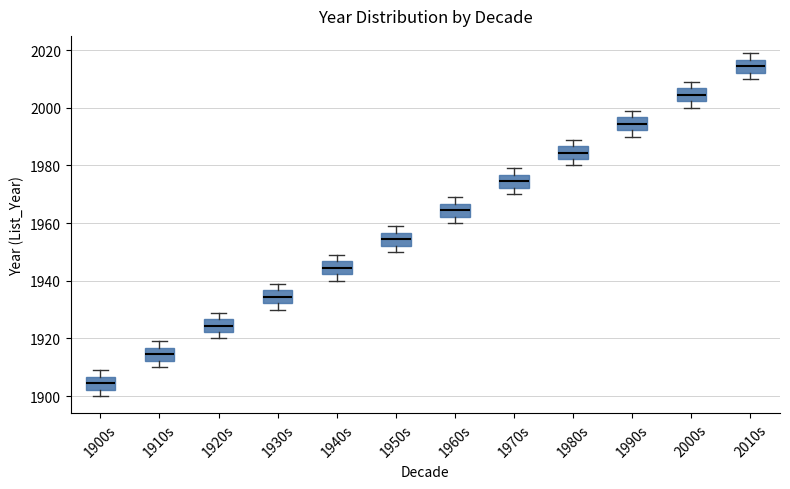

Reading left to right, transcribe this box plot: for each box, give where its median line is, the range the box spans, and where its two whiskers end, as read against the y-axis. The values are not printed on the chart, so give them approximately, as read against the axis.

1900s: median 1904, box 1902 to 1906, whiskers 1900 to 1910
1910s: median 1914, box 1912 to 1916, whiskers 1910 to 1920
1920s: median 1924, box 1922 to 1926, whiskers 1920 to 1930
1930s: median 1934, box 1932 to 1936, whiskers 1930 to 1940
1940s: median 1944, box 1942 to 1946, whiskers 1940 to 1950
1950s: median 1954, box 1952 to 1956, whiskers 1950 to 1960
1960s: median 1964, box 1962 to 1966, whiskers 1960 to 1970
1970s: median 1974, box 1972 to 1976, whiskers 1970 to 1980
1980s: median 1984, box 1982 to 1986, whiskers 1980 to 1990
1990s: median 1994, box 1992 to 1996, whiskers 1990 to 2000
2000s: median 2004, box 2002 to 2006, whiskers 2000 to 2010
2010s: median 2014, box 2012 to 2016, whiskers 2010 to 2020